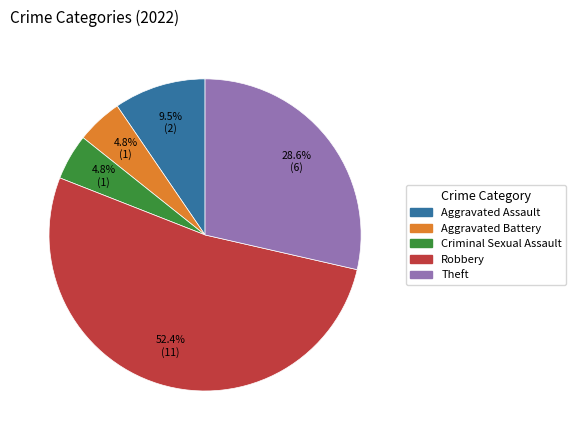

Which slice is the largest?

Robbery